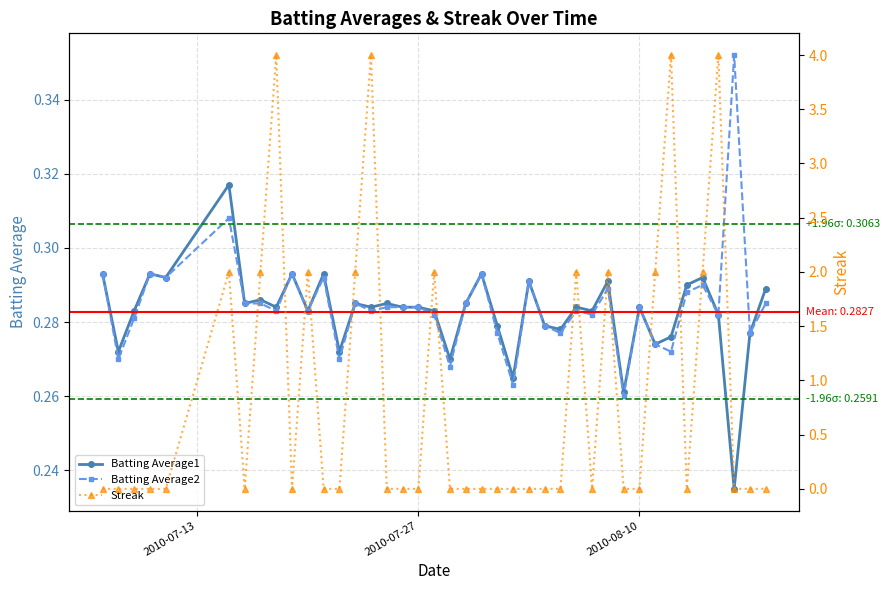

How many interior local peaks does the Batting Average2 series have?

12